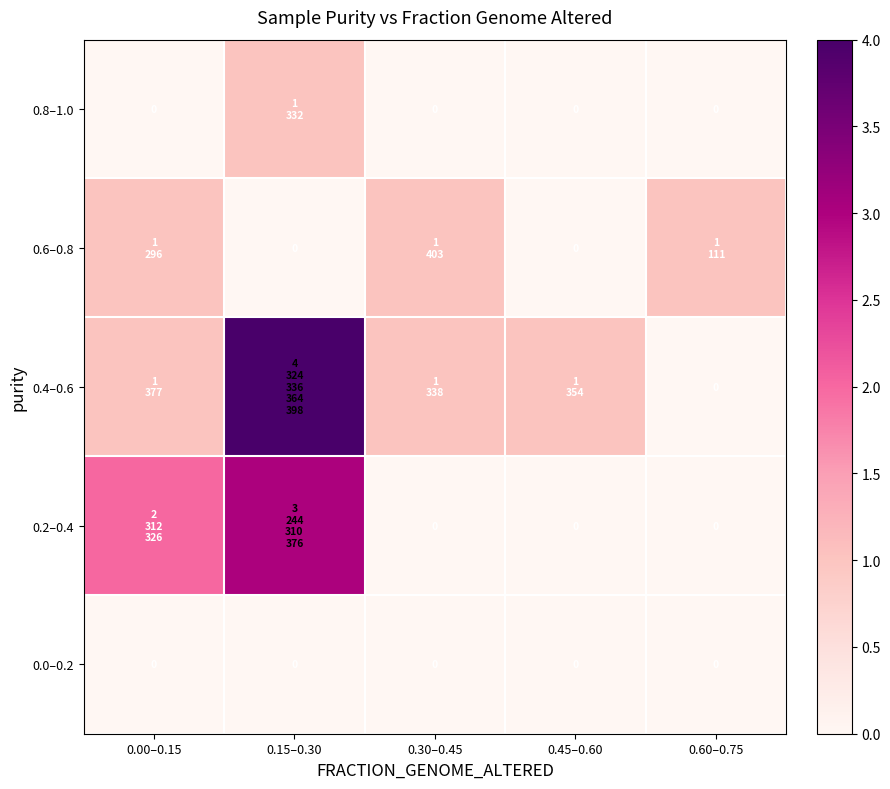

The value of 0.0–0.2 at 0.60–0.75 is 0. True or false?

True